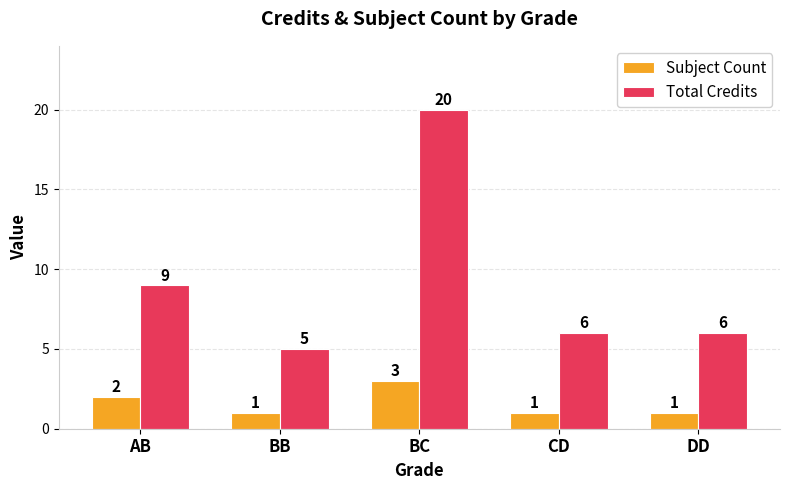

What is the spread (max minus min) of values at BC?

17